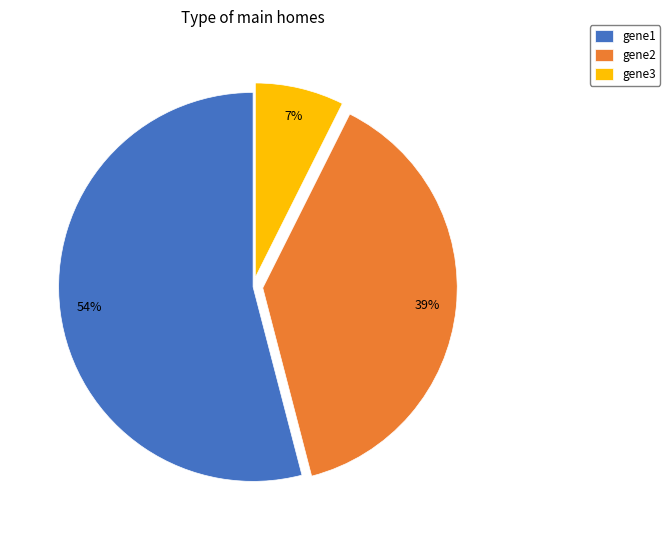

Is there a majority slice in this chart?

Yes